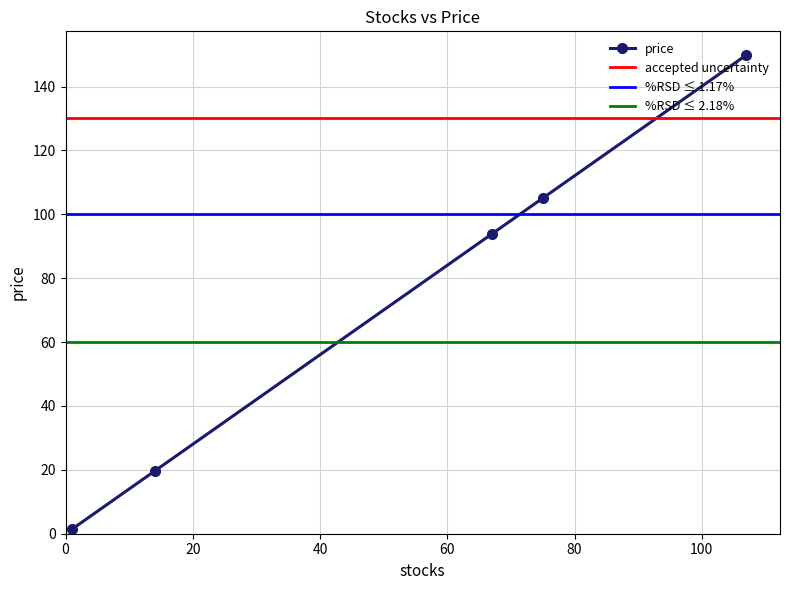

Which category has the lowest value across all series?

1